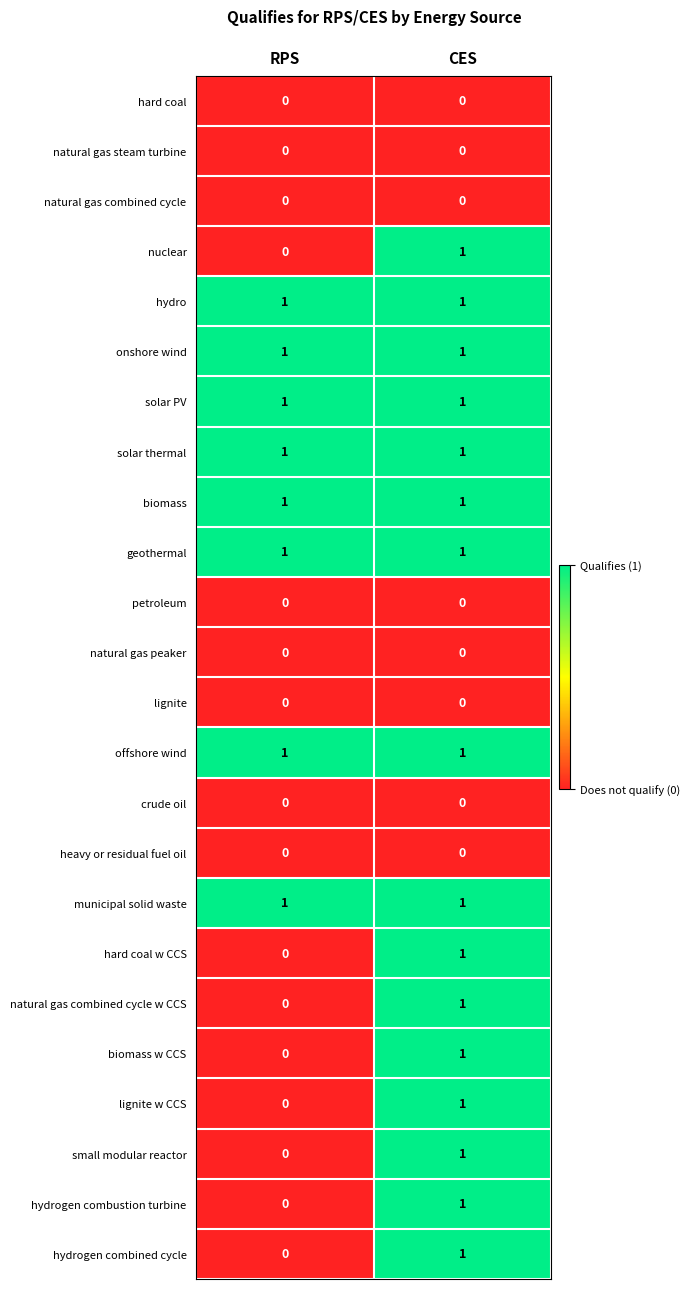

What is the greatest value displayed?

1